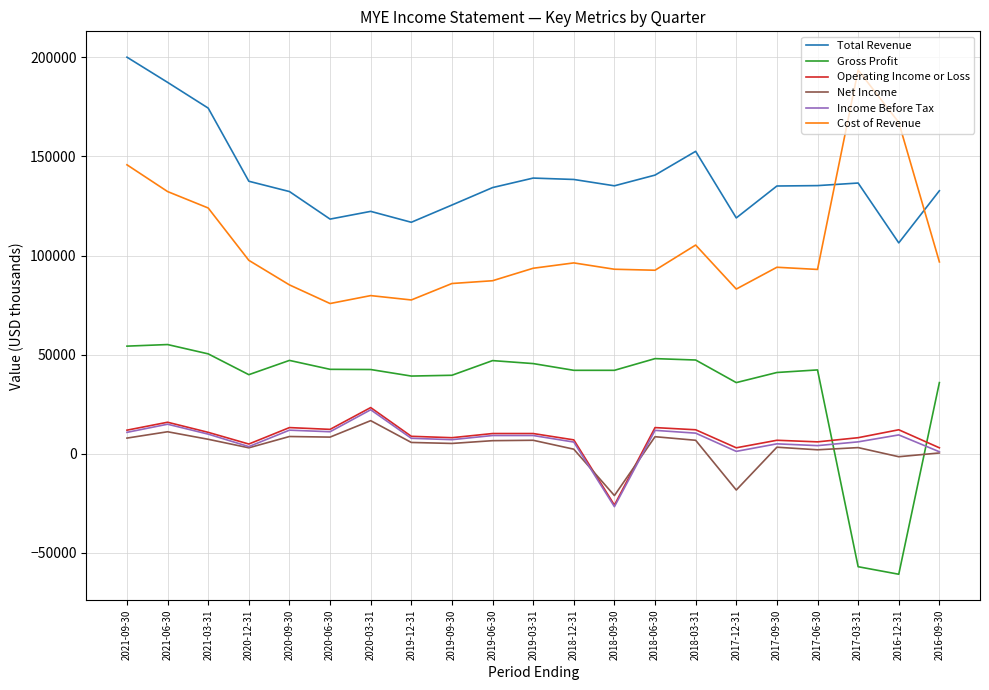

Is it true that Operating Income or Loss equals 11900 at 2021-09-30?

True